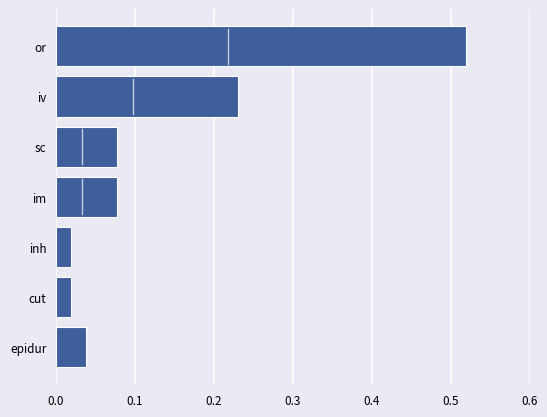

Which has a higher value, or or cut?

or